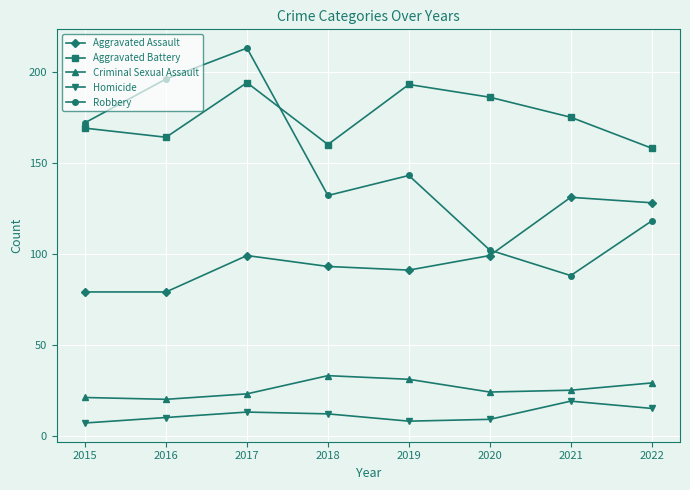

Between 2015 and 2020, which series saw the biggest shift?

Robbery